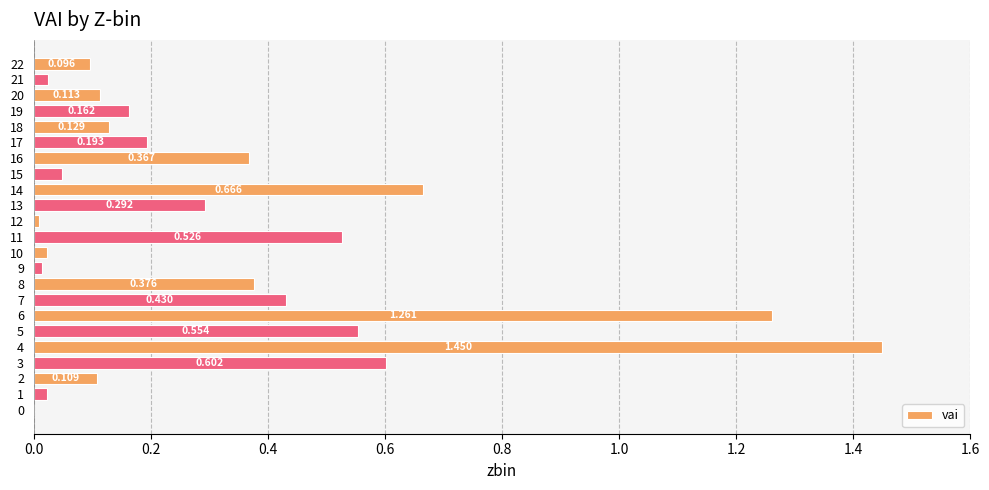

Count the number of categories in the chart.

23